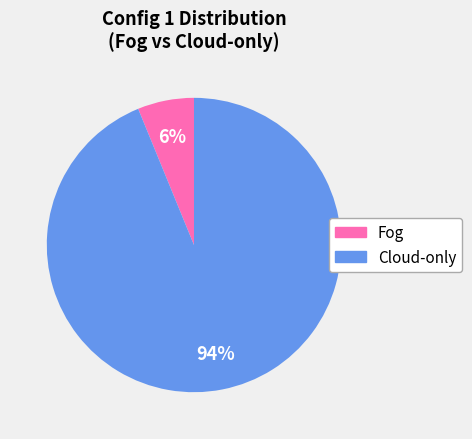

To the nearest percent, what is the difference between the largest and smallest slice percentages?

88%